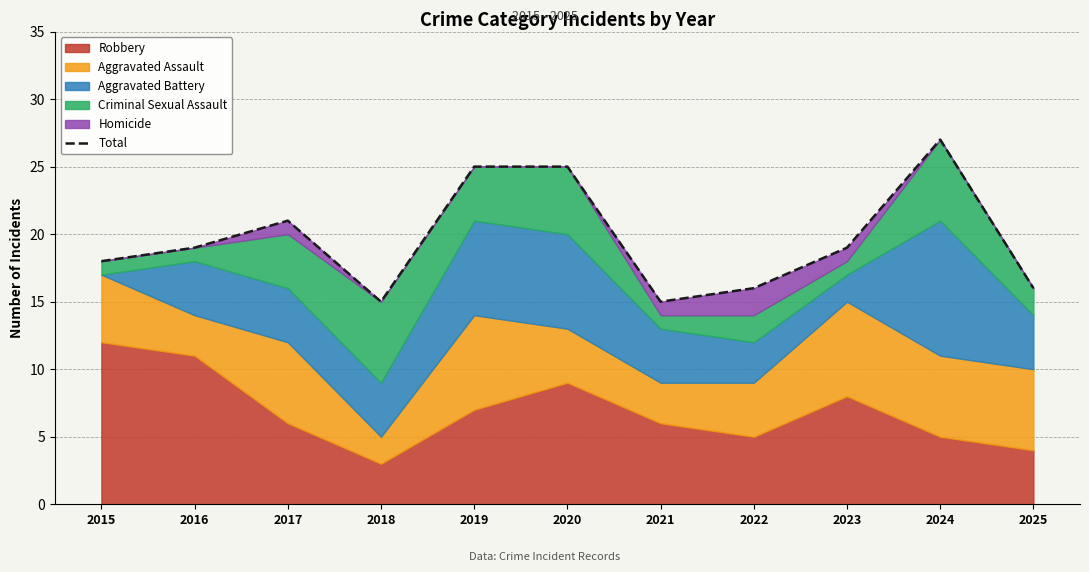

The value at 2019 is 25. True or false?

True